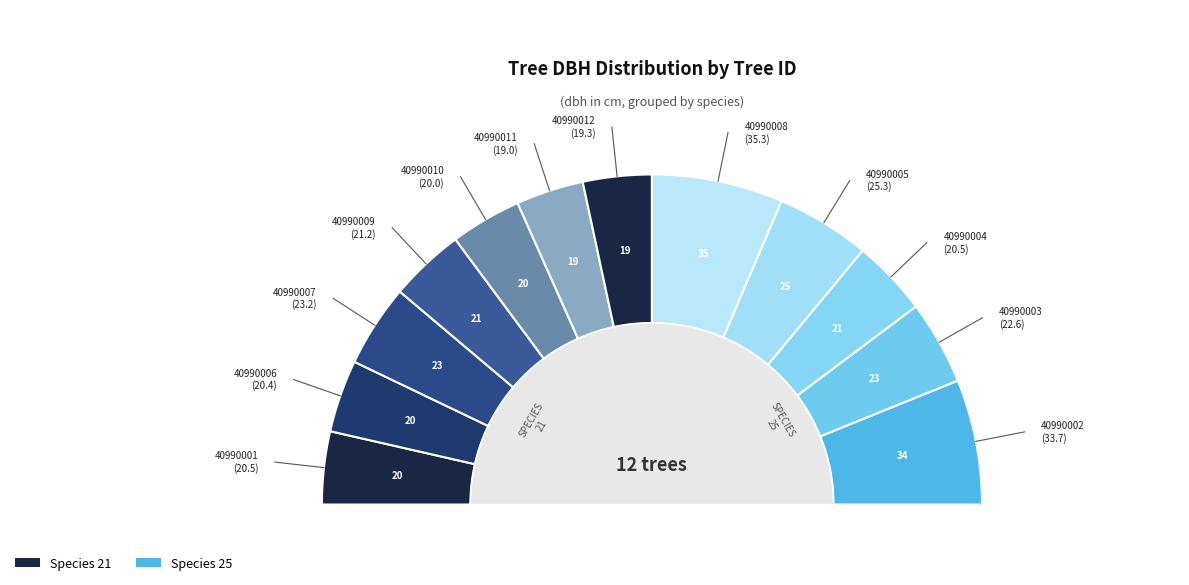

How many segments does this pie chart have?

12